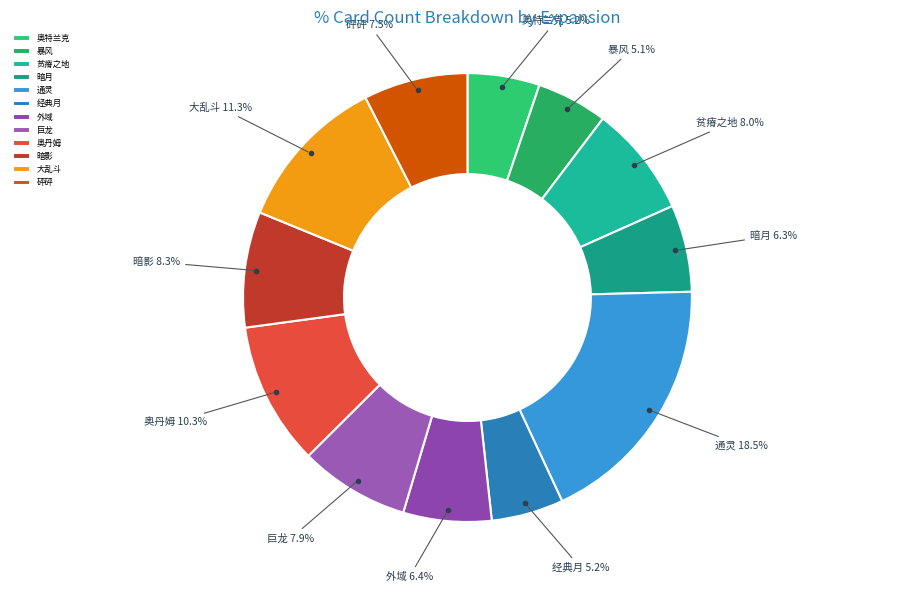

Combined, what portion of the pie is 砰砰 and 暴风?

12.6%